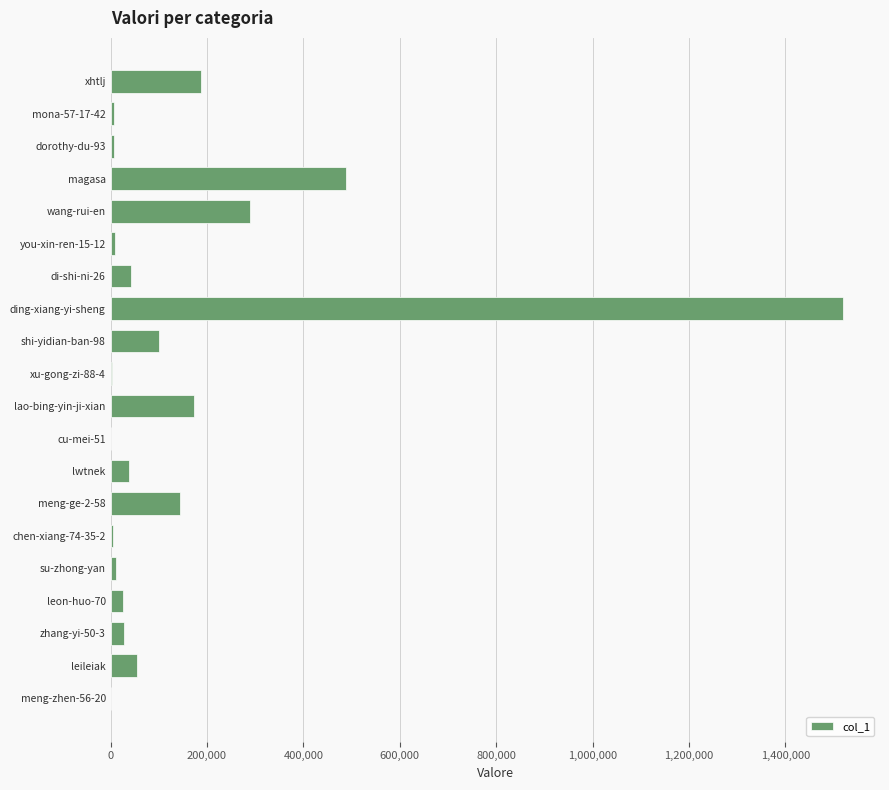

Which has a higher value, wang-rui-en or shi-yidian-ban-98?

wang-rui-en